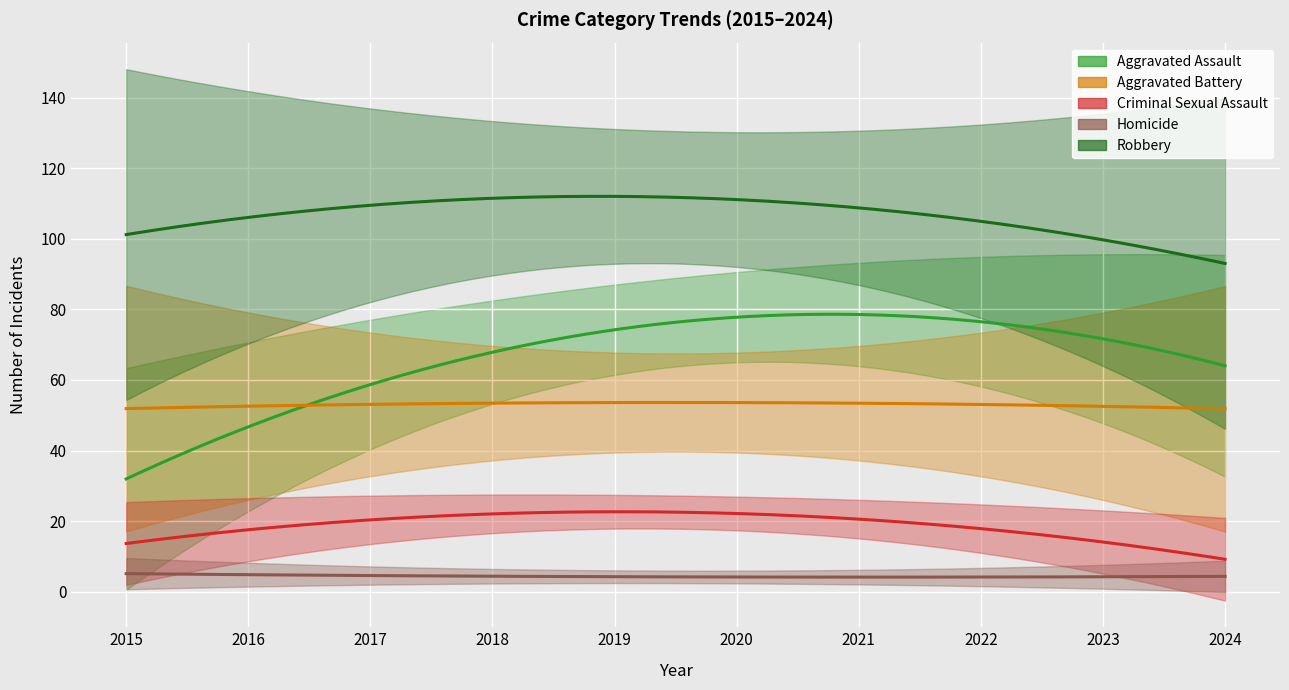

True or false: Robbery and Aggravated Assault intersect in this chart.

False